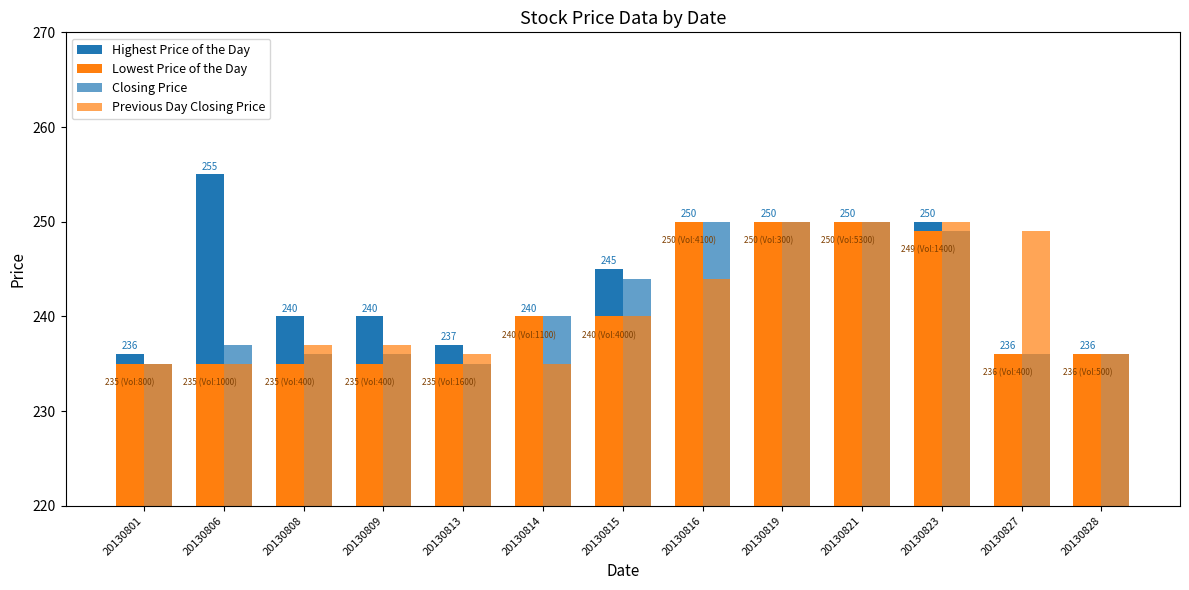

Which series changed the most between 20130813 and 20130828?

Highest Price of the Day